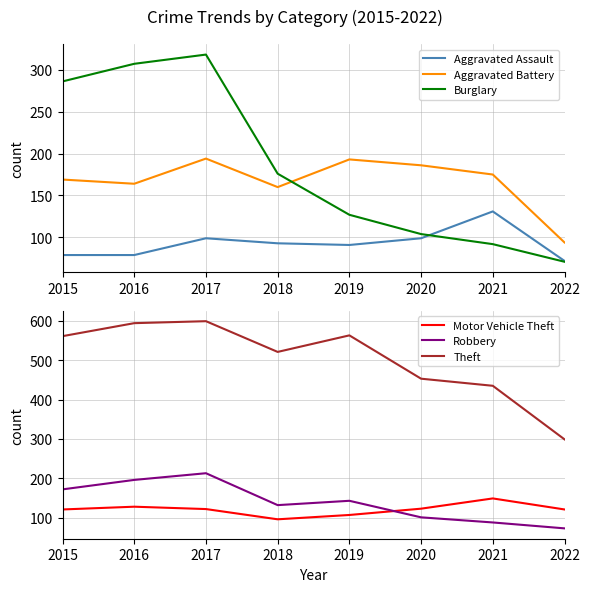

What is the average value of the Motor Vehicle Theft series?

121